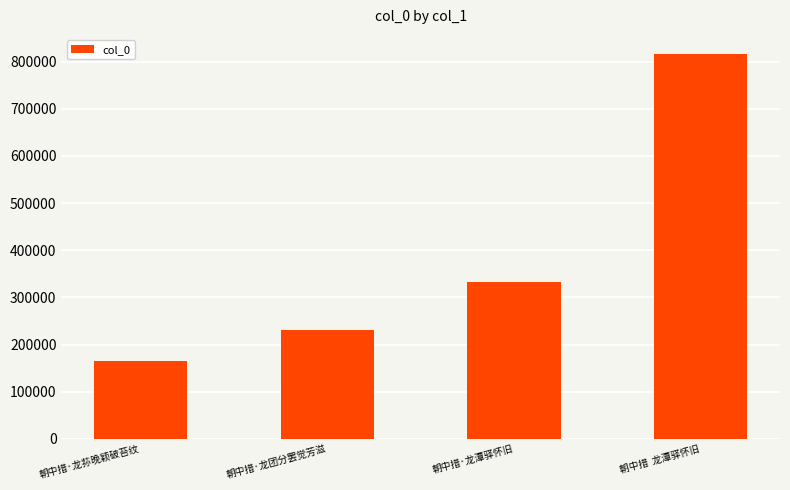

Read the value at 朝中措·龙团分罢觉芳滋, to the nearest 50.

230550